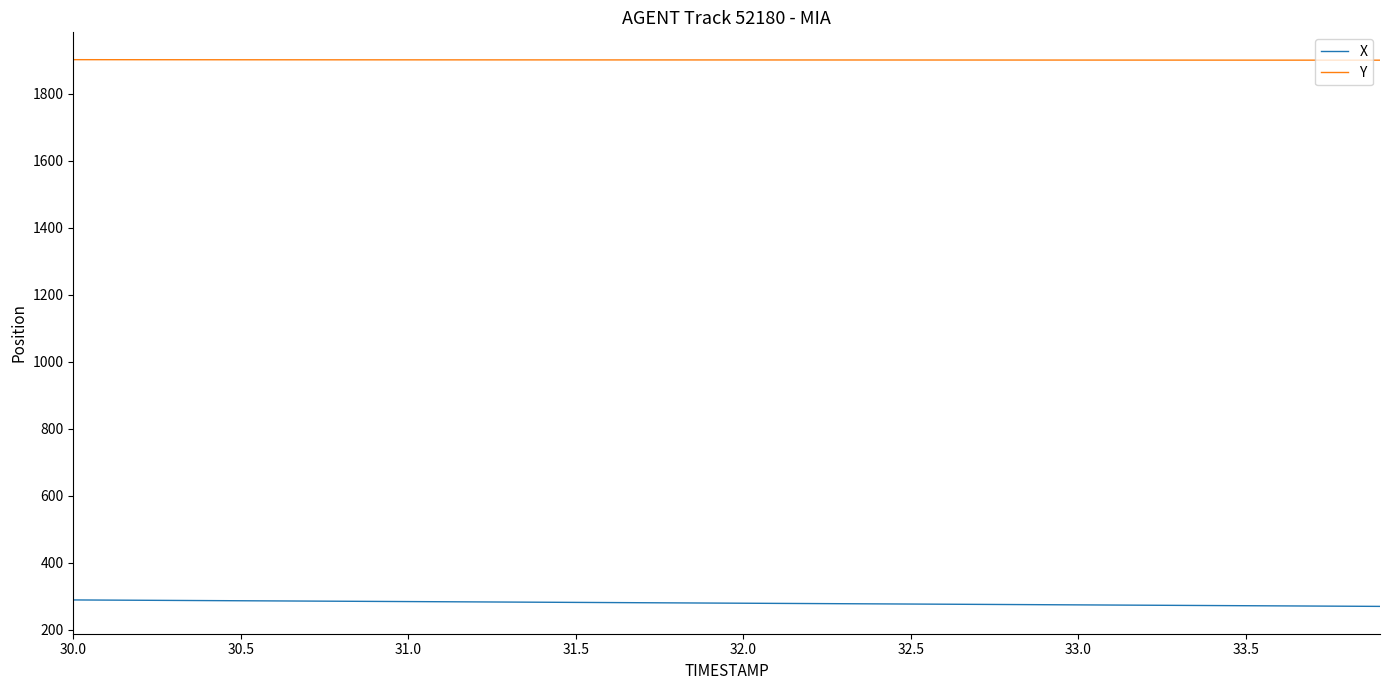

What is the difference between the maximum and minimum values in the Y series?

1.5